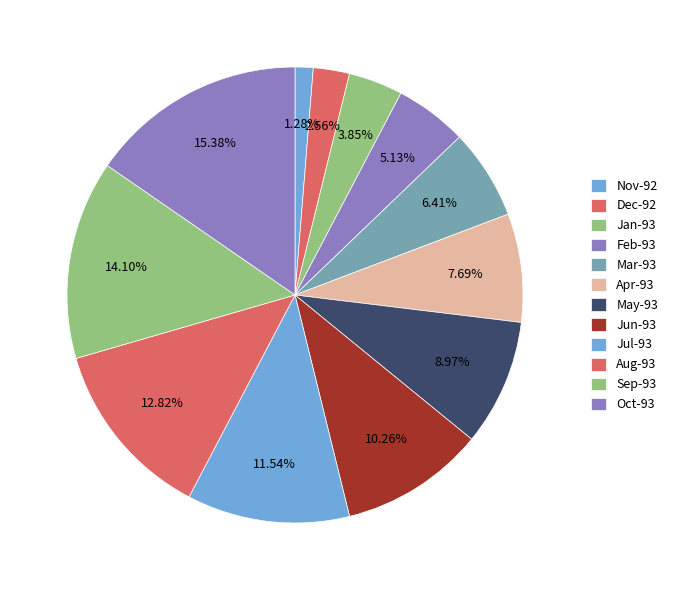

How many segments does this pie chart have?

12